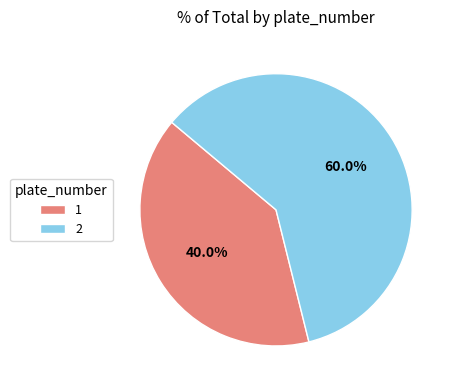

Is it true that 2 is 47% of the pie?

False